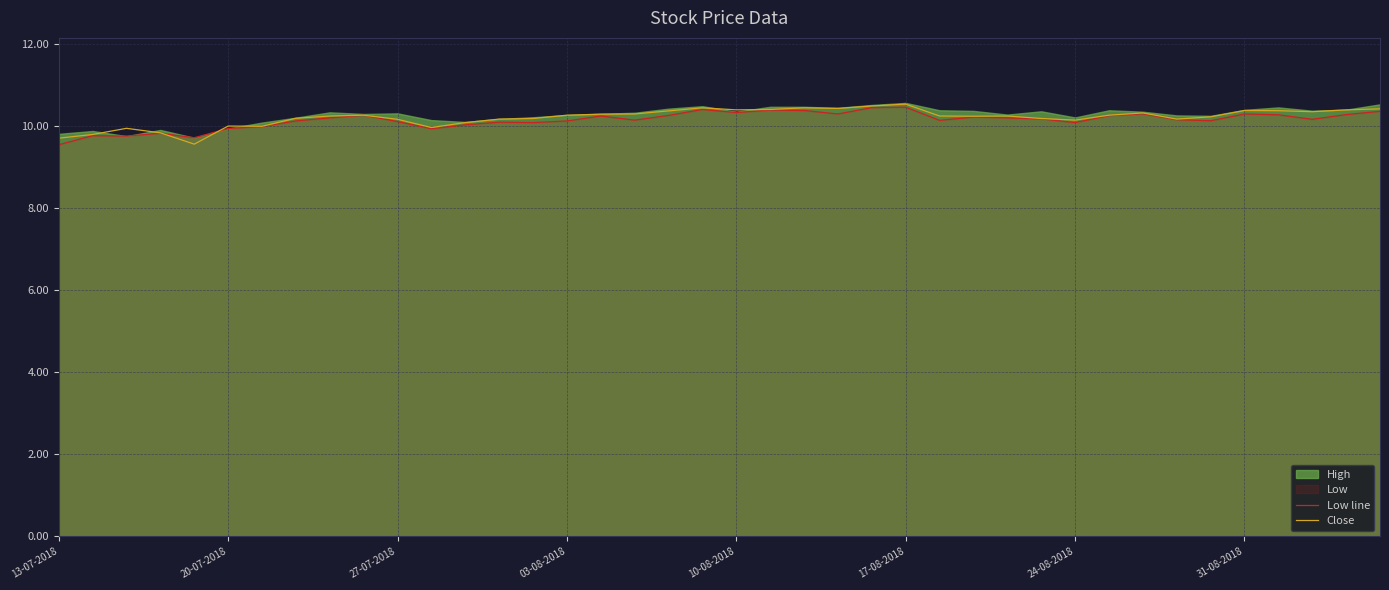

How many interior local peaks does the Close series have?

9